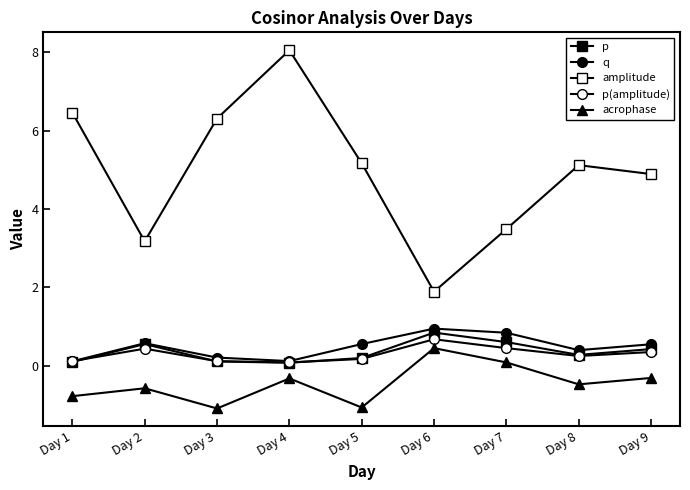

Read the q value at Day 1.

0.1